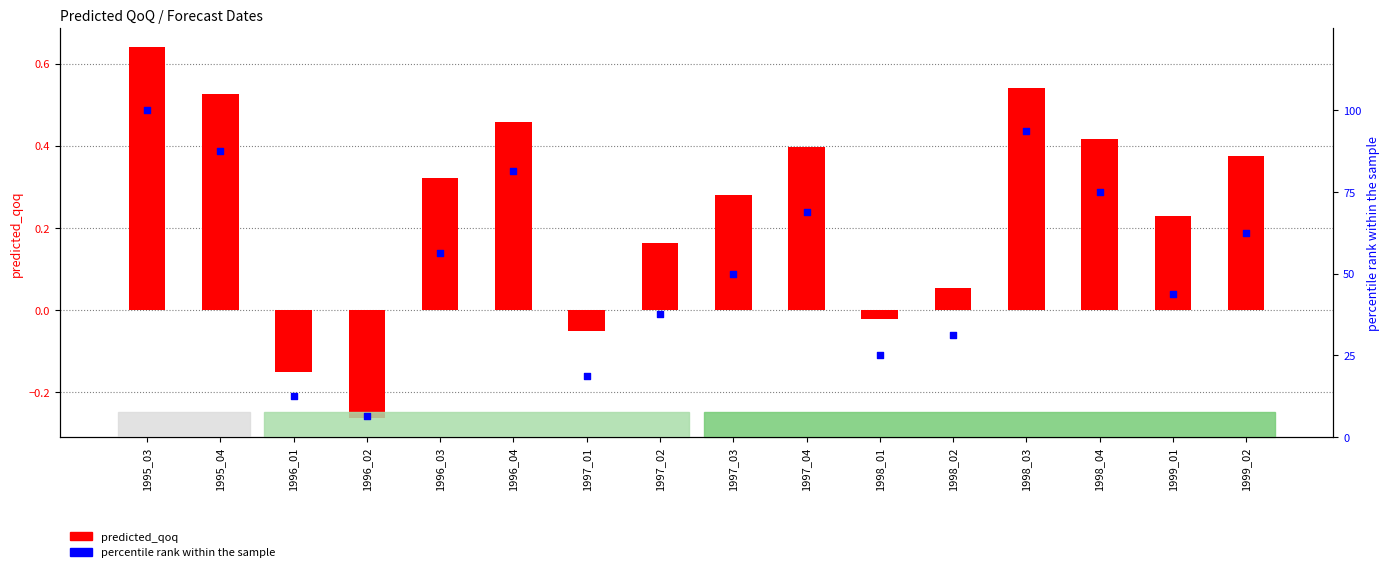

Which series has the largest Y range (max minus min)?

percentile rank within the sample